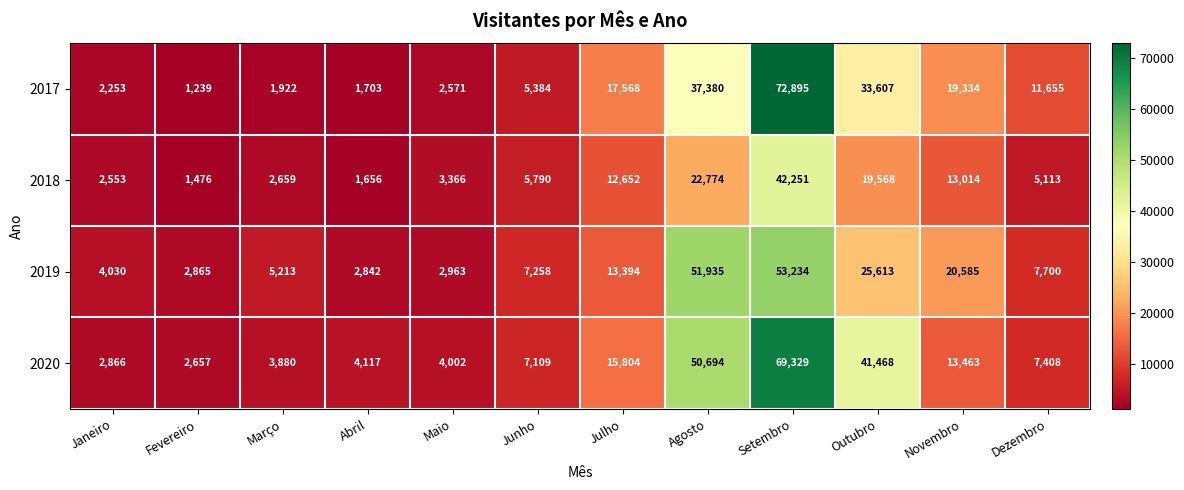

What value does the 2020 series have at Junho, to the nearest 100?

7100